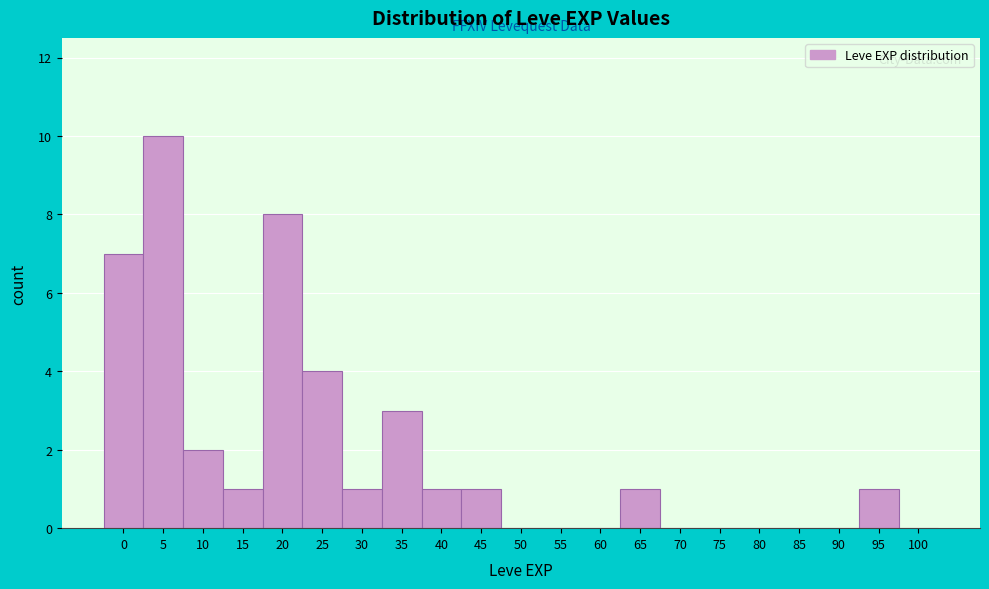

Reading left to right, transcribe all the data shown in this chart.

0=7	5=10	10=2	15=1	20=8	25=4	30=1	35=3	40=1	45=1	50=0	55=0	60=0	65=1	70=0	75=0	80=0	85=0	90=0	95=1	100=0